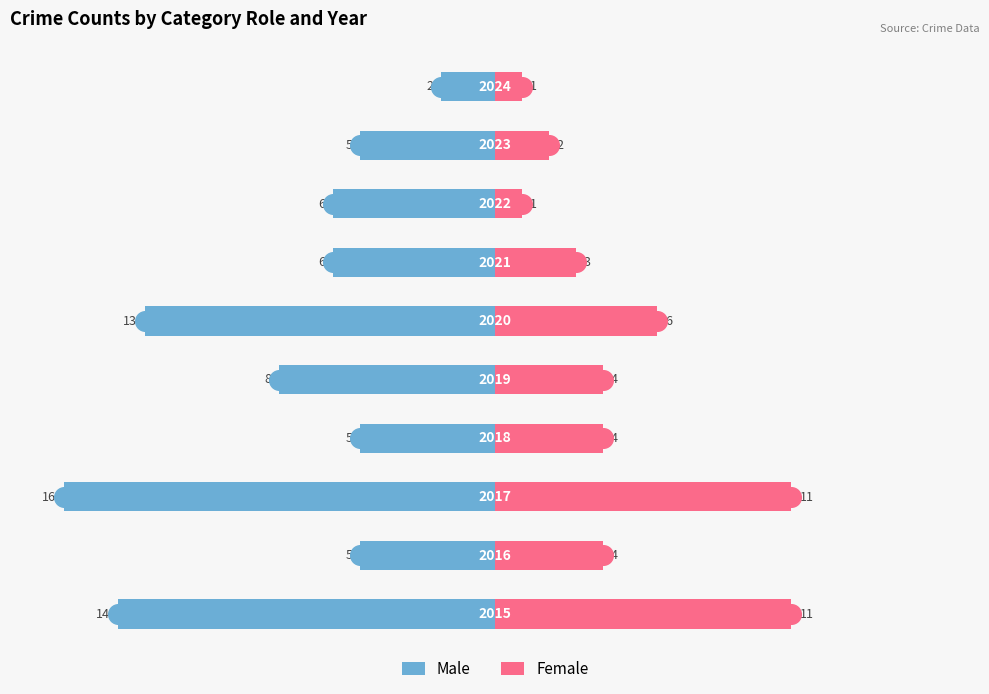

At how many categories does at least one series exceed -3?

10